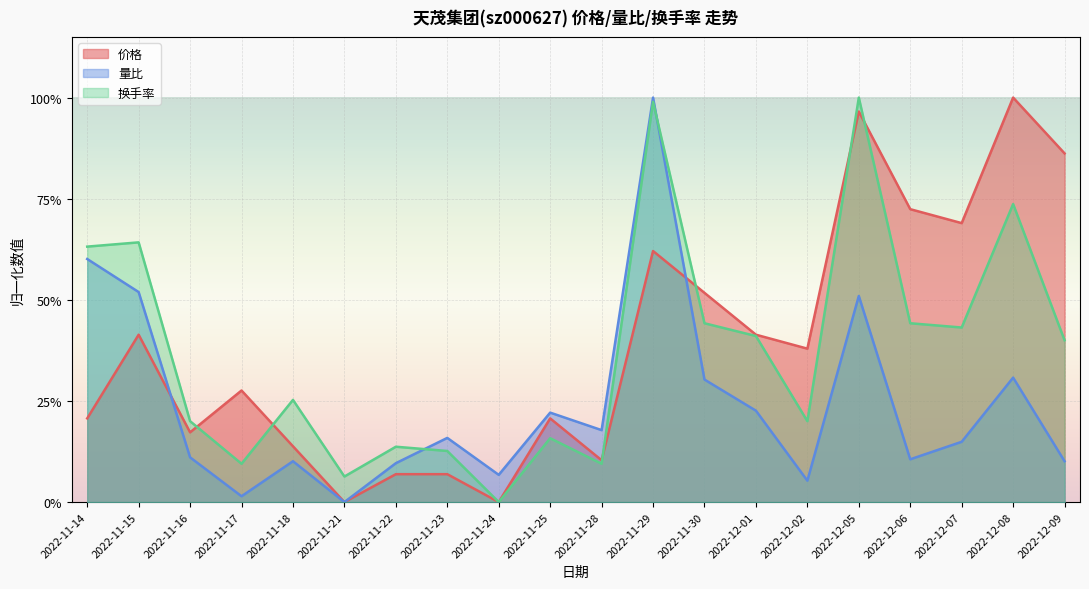

Reading right to left, transcribe all the data shown in this chart.

价格: 0.9	1.0	0.7	0.7	1.0	0.4	0.4	0.5	0.6	0.1	0.2	0.0	0.1	0.1	0.0	0.1	0.3	0.2	0.4	0.2
量比: 0.1	0.3	0.1	0.1	0.5	0.1	0.2	0.3	1.0	0.2	0.2	0.1	0.2	0.1	0.0	0.1	0.0	0.1	0.5	0.6
换手率: 0.4	0.7	0.4	0.4	1.0	0.2	0.4	0.4	1.0	0.1	0.2	0.0	0.1	0.1	0.1	0.3	0.1	0.2	0.6	0.6